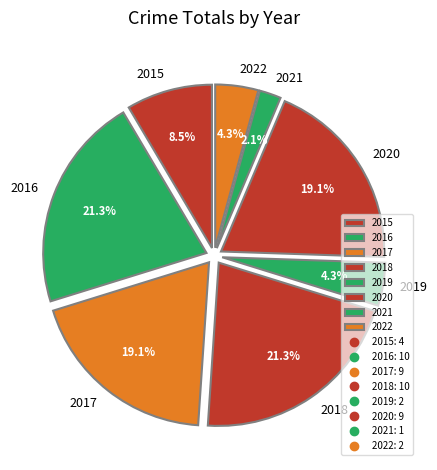

True or false: 2019 accounts for 4% of the total.

True